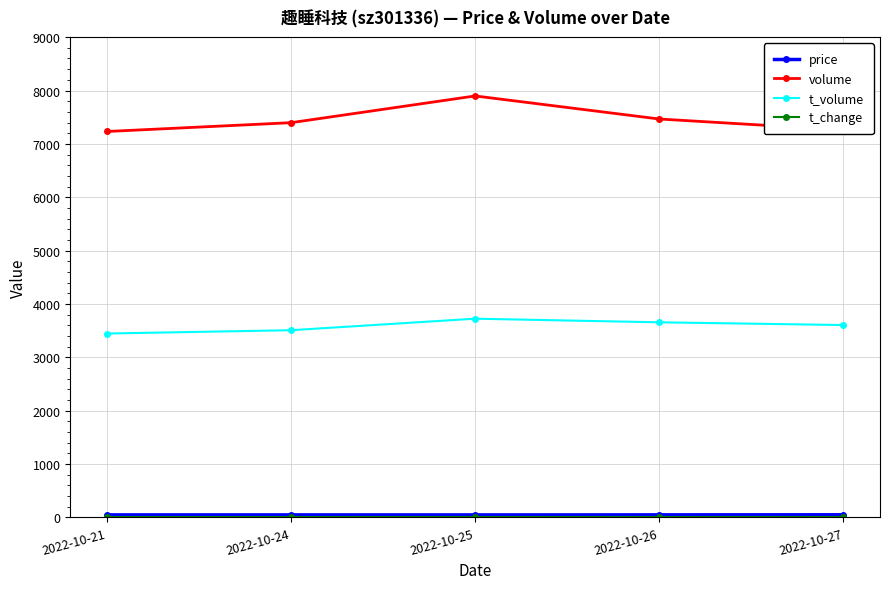

What is the maximum value for volume?

7898.0